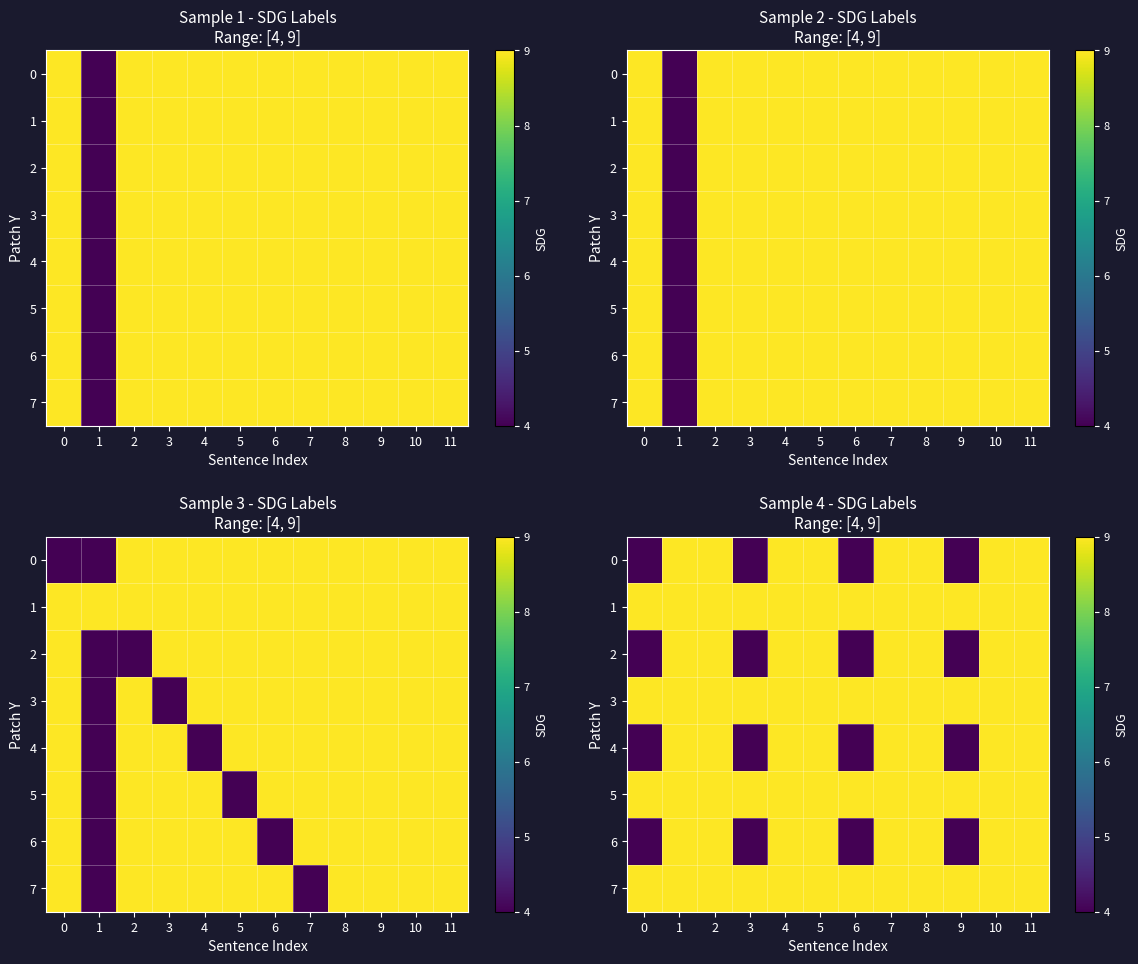

Which has a higher value, 7 or 1?

7